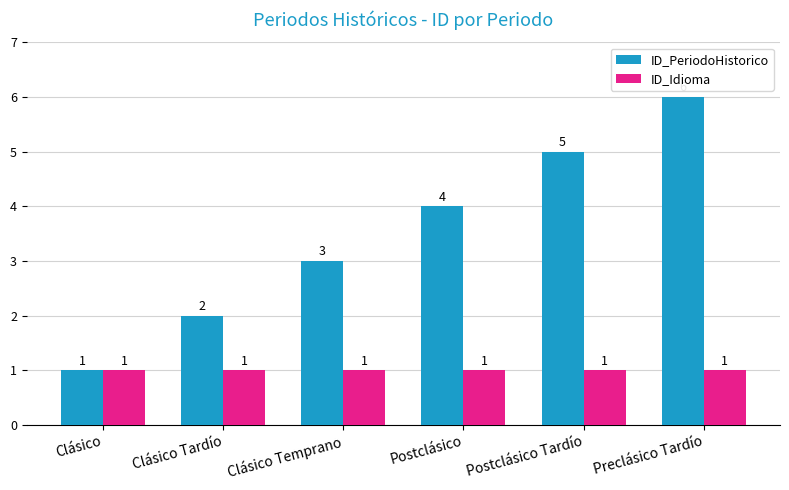

What is the total value across all series at Postclásico Tardío?

6